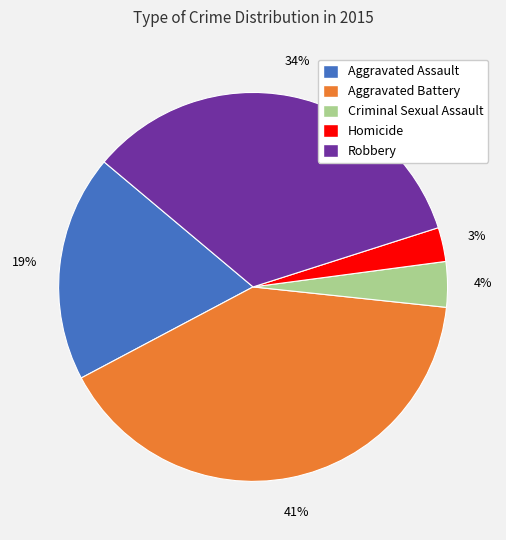

Between Aggravated Assault and Robbery, which is larger?

Robbery